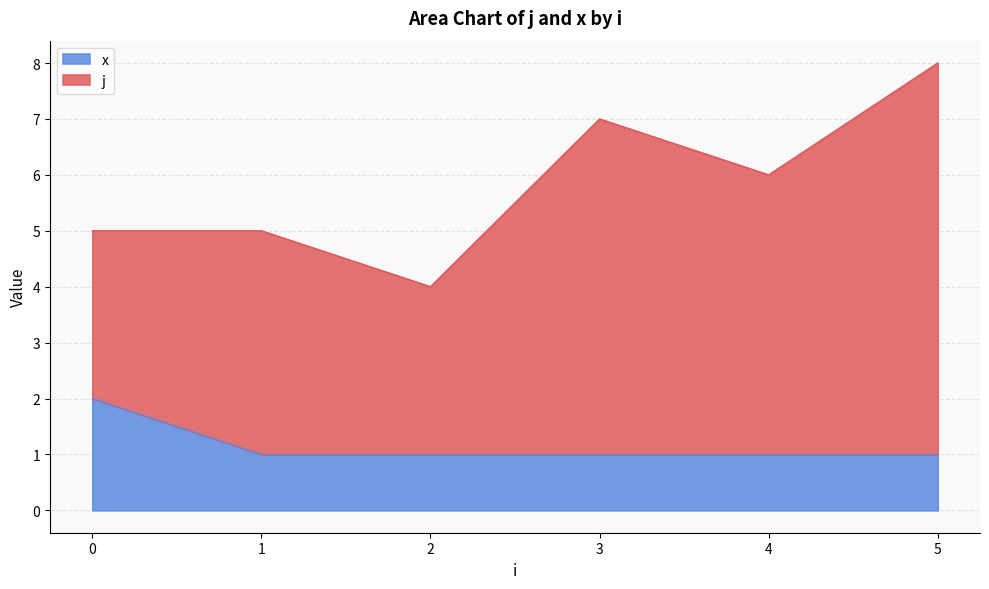

At which category does the chart reach its peak across all series?

5